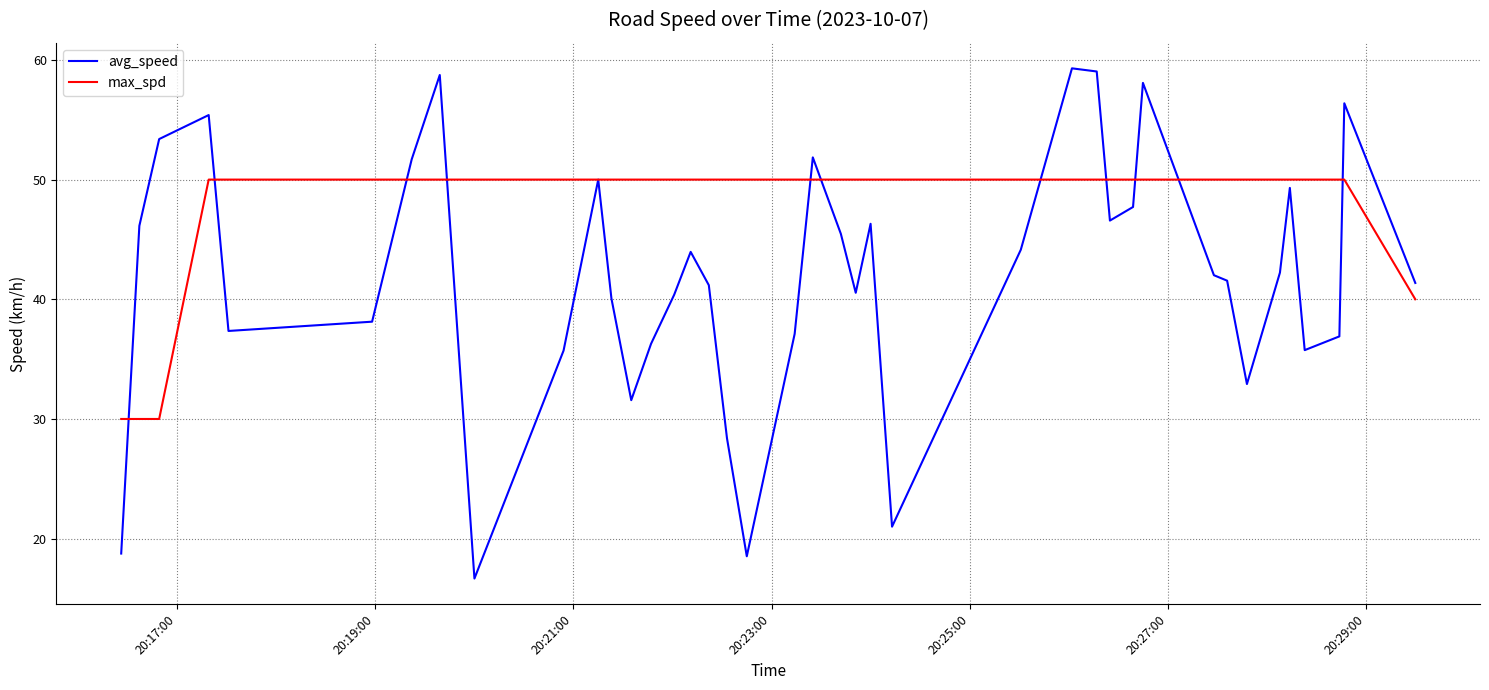

In avg_speed, how many points are lower than both neighbors (excluding endpoints)?

9